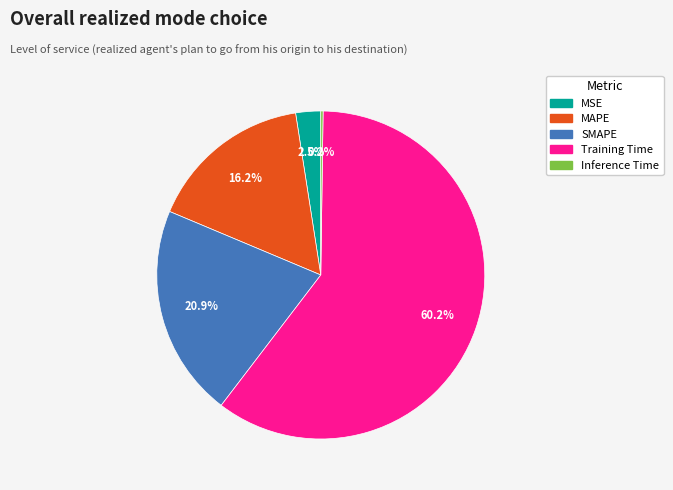

True or false: SMAPE accounts for 15% of the total.

False